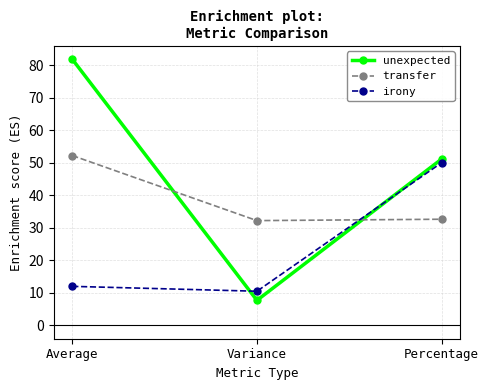

What are all the series names shown in the legend?

unexpected, transfer, irony